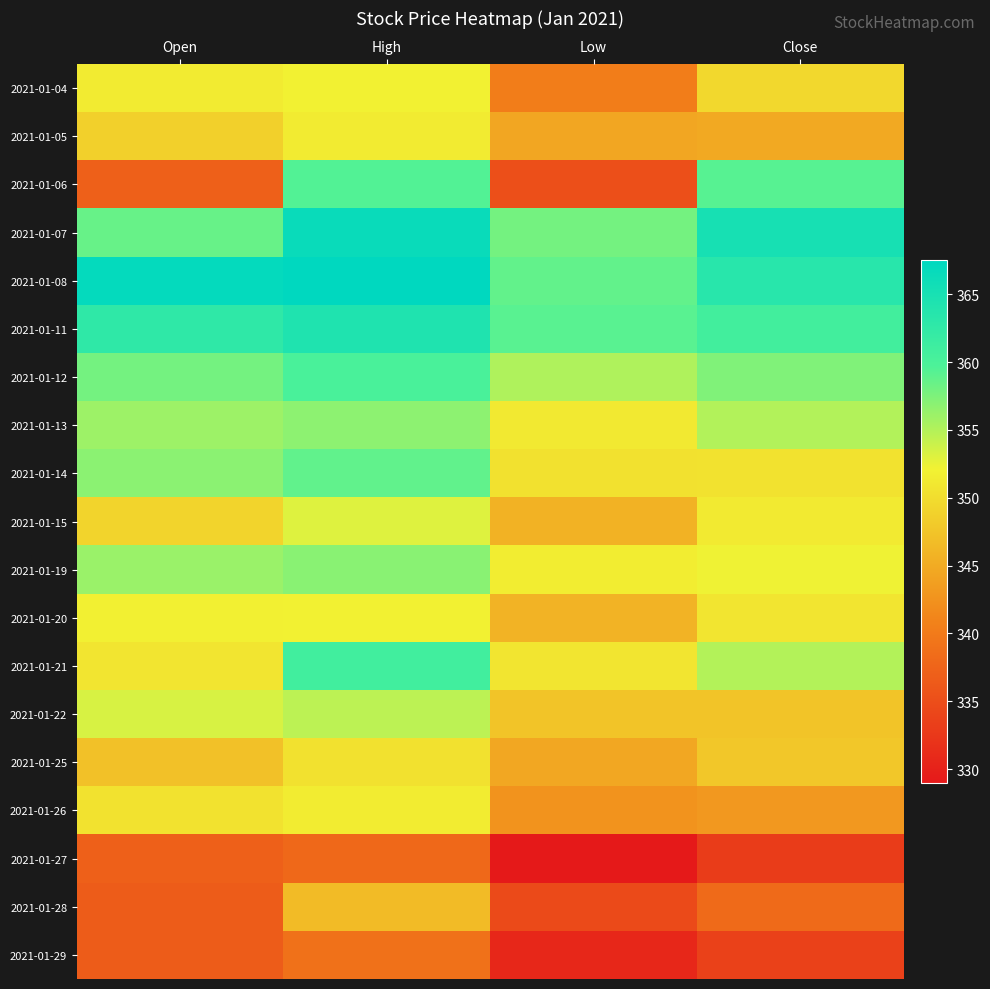

Which label corresponds to the smallest value in the chart?

Low